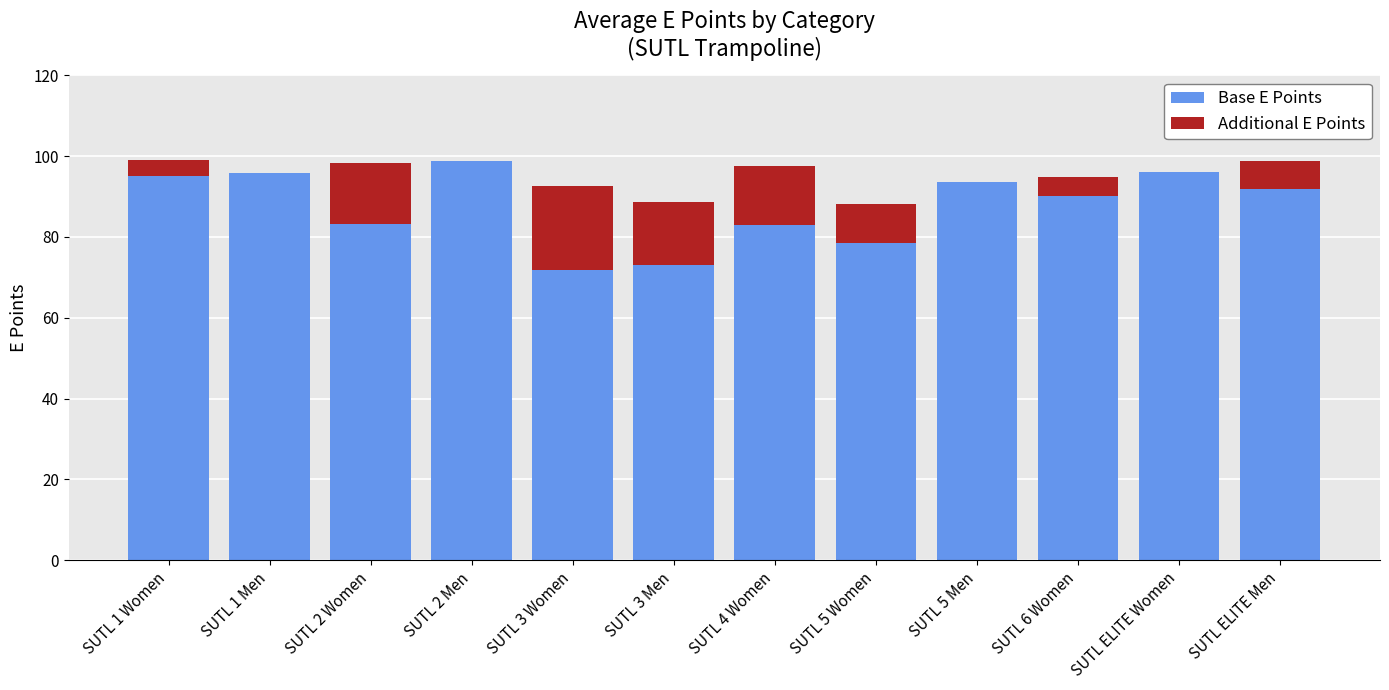

The Base E Points series shows 51.4 at SUTL 5 Women. True or false?

False